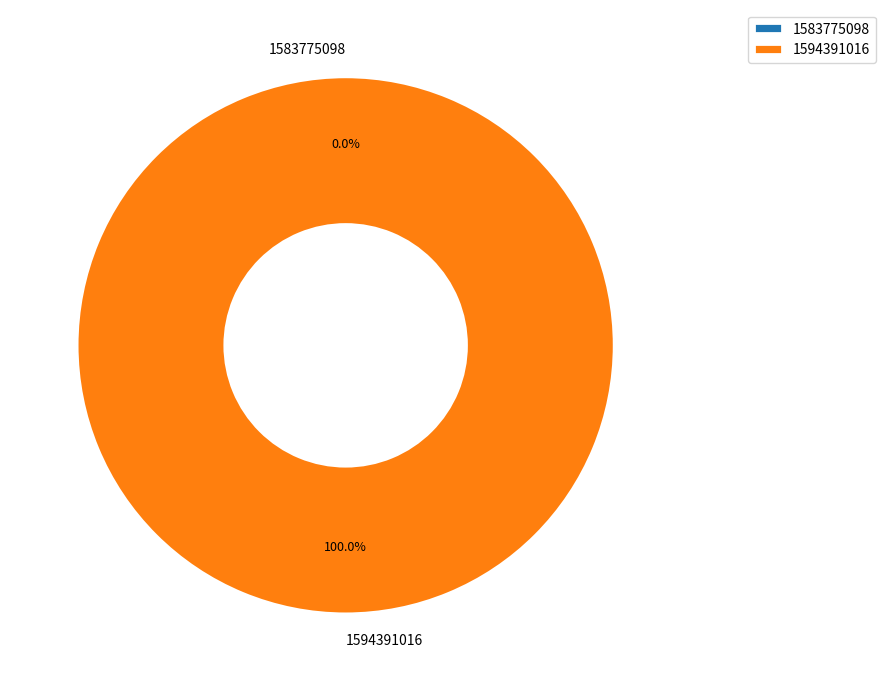

To the nearest percent, what is the combined percentage of 1583775098 and 1594391016?

100%